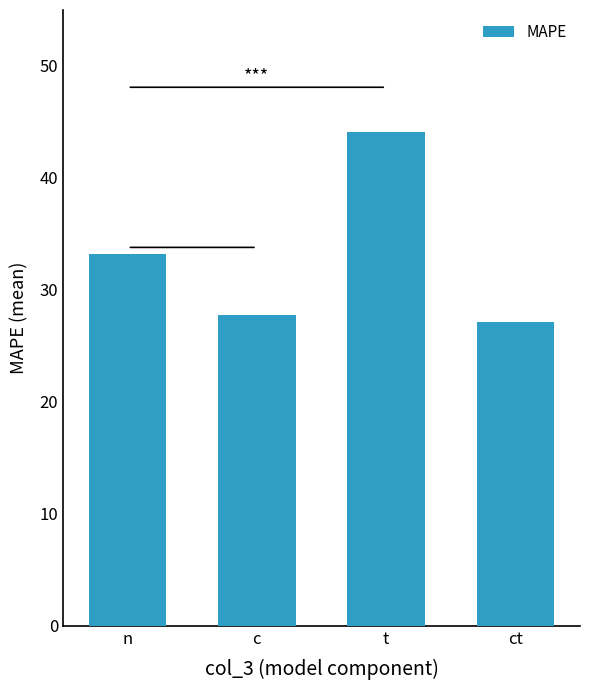

The value at c is 27.8. True or false?

True